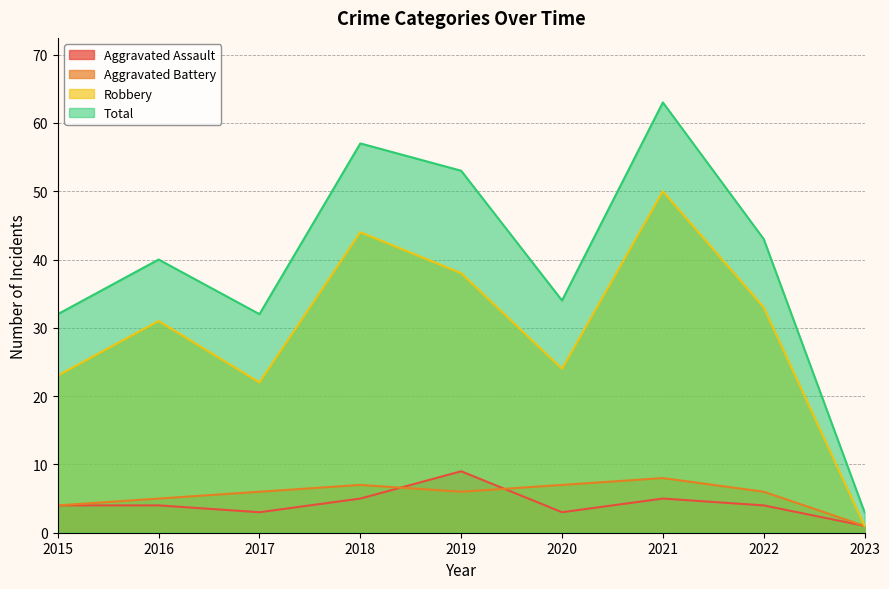

Where is the first local maximum for Aggravated Assault?

2019